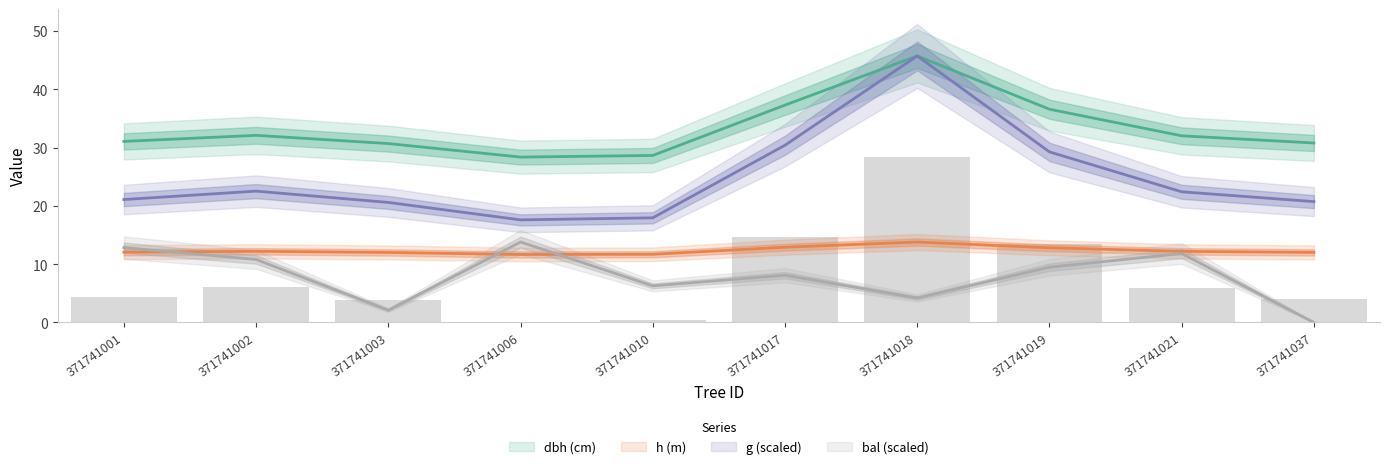

List the labels in order of g value, smallest first.

371741006, 371741010, 371741003, 371741037, 371741001, 371741021, 371741002, 371741019, 371741017, 371741018